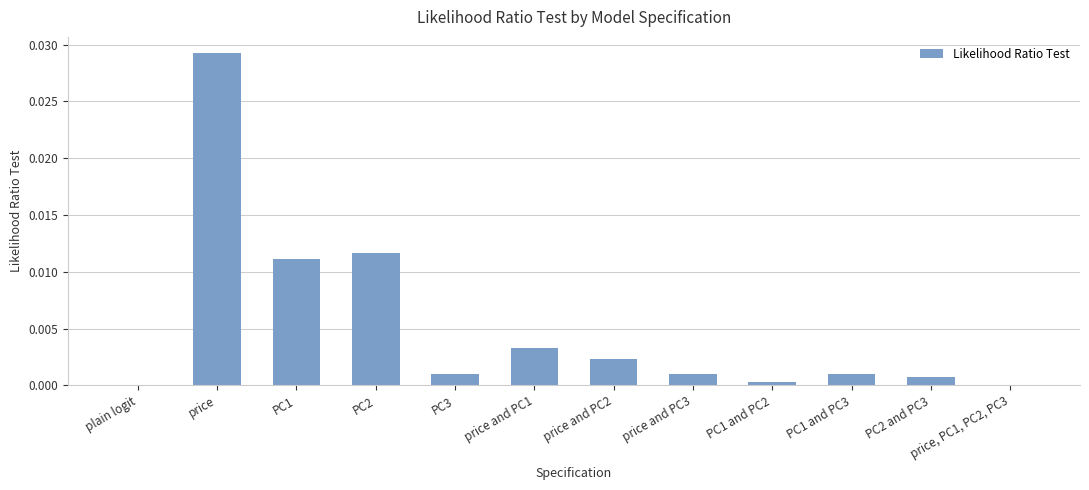

Between price and PC2 and price, which is larger?

price